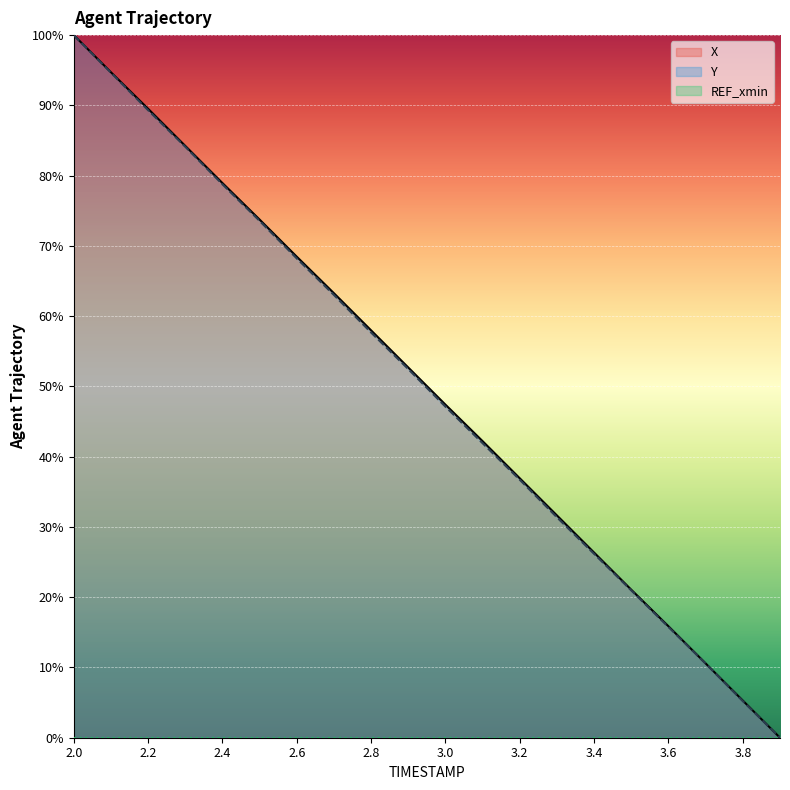

How many lines are shown in the chart?

3